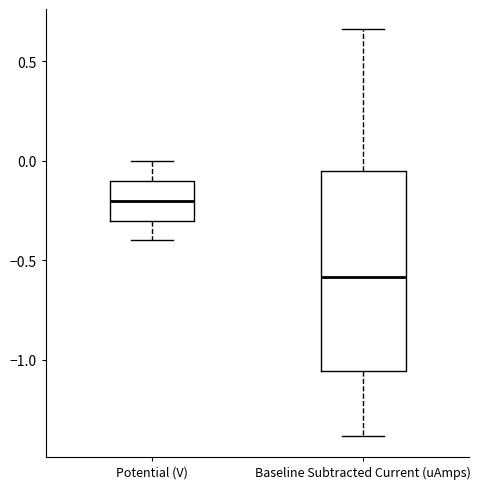

Which box has the highest median line?

Potential (V)